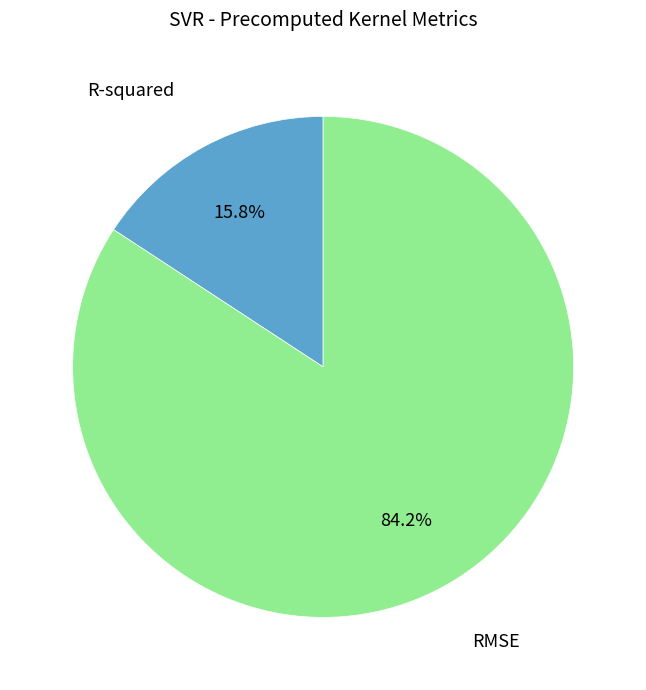

Is RMSE the majority of the pie?

Yes